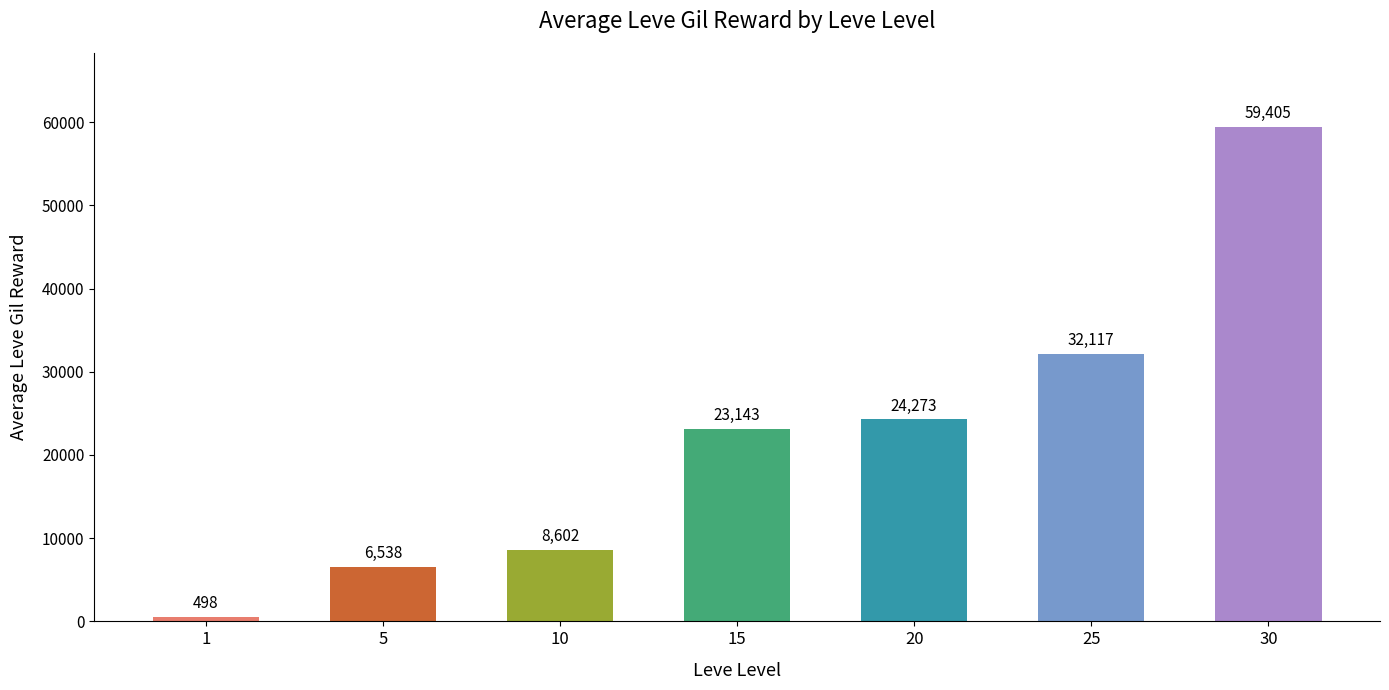

Reading right to left, extract all data points from this chart.

59405	32117	24273	23143	8602	6538	498